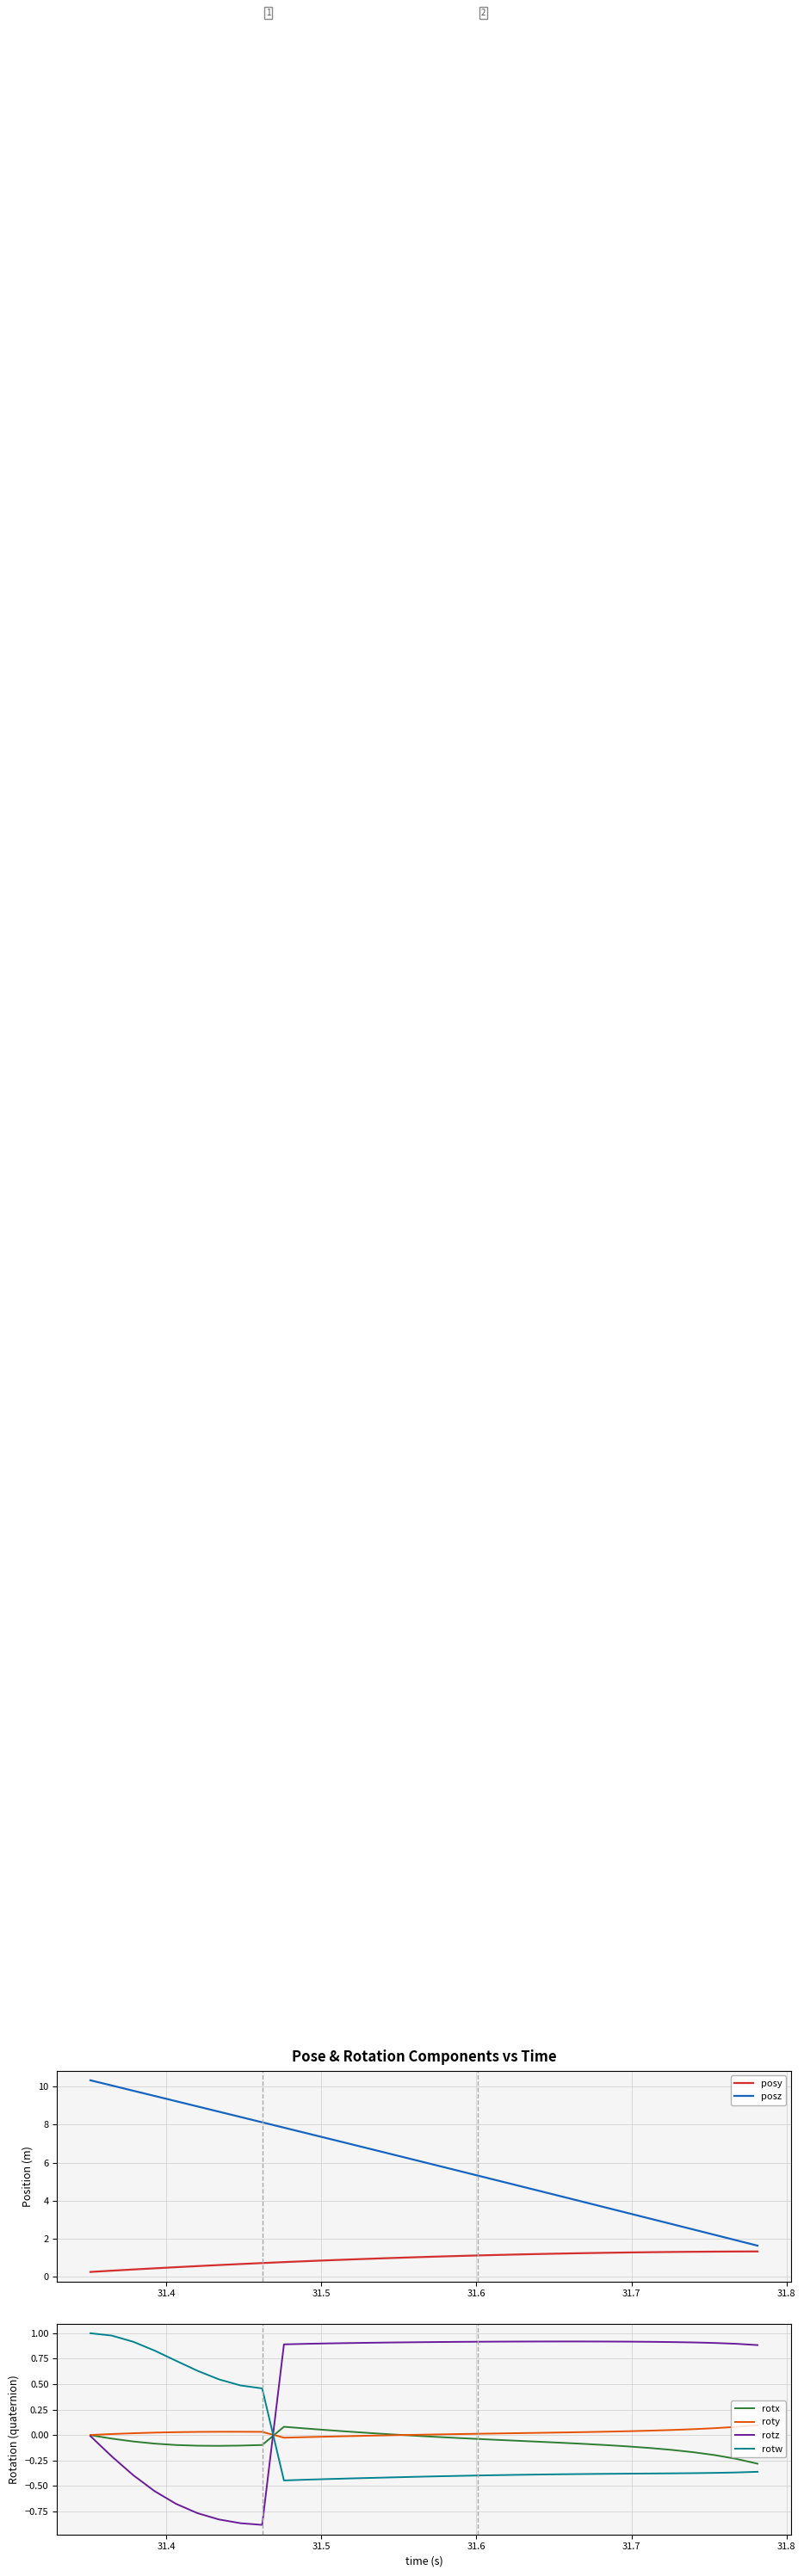

How many intersections are there between rotw and rotx?

1